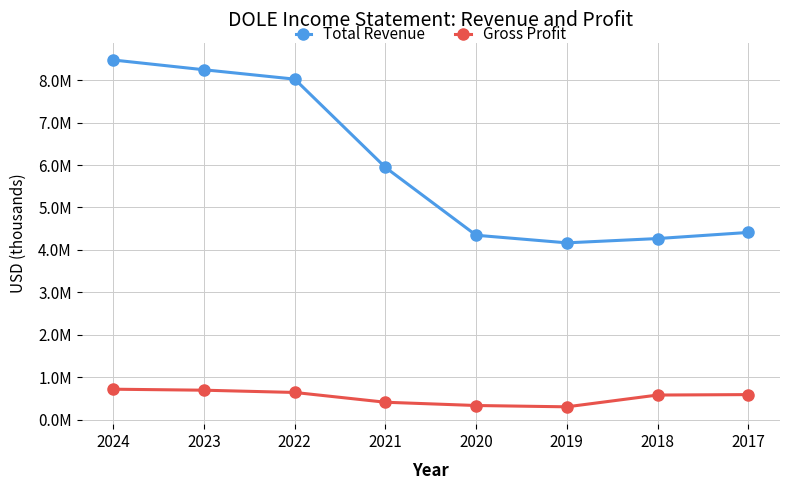

At which category does the chart reach its minimum across all series?

2019